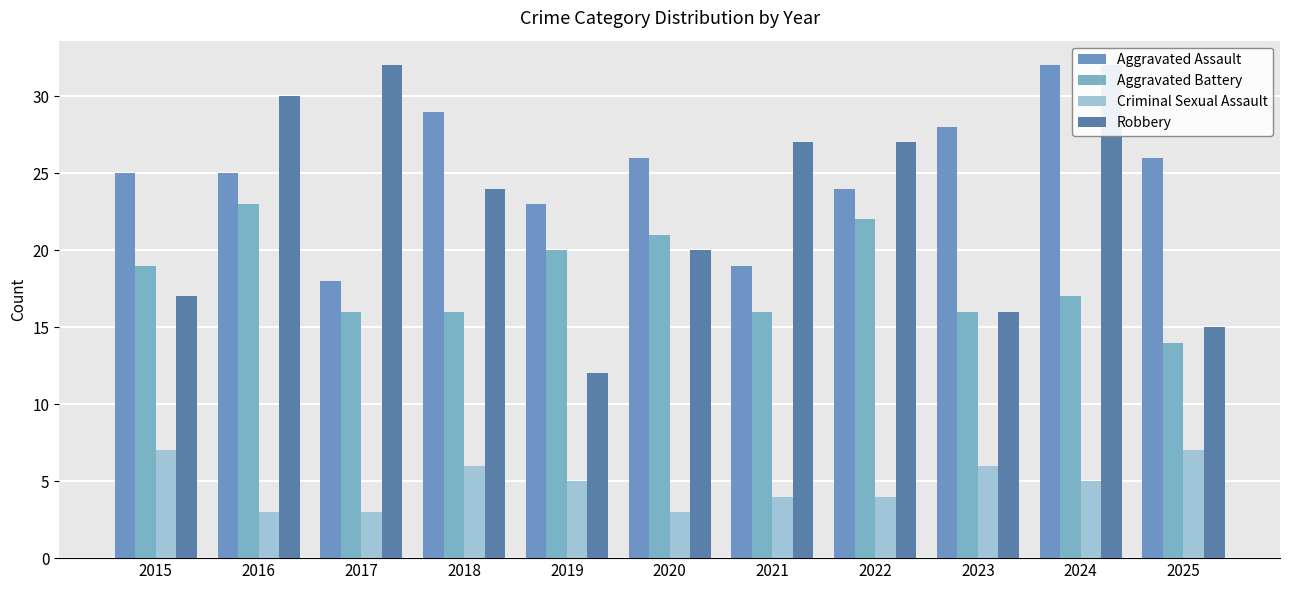

Reading left to right, transcribe all the data shown in this chart.

Aggravated Assault: 2015=25	2016=25	2017=18	2018=29	2019=23	2020=26	2021=19	2022=24	2023=28	2024=32	2025=26
Aggravated Battery: 2015=19	2016=23	2017=16	2018=16	2019=20	2020=21	2021=16	2022=22	2023=16	2024=17	2025=14
Criminal Sexual Assault: 2015=7	2016=3	2017=3	2018=6	2019=5	2020=3	2021=4	2022=4	2023=6	2024=5	2025=7
Robbery: 2015=17	2016=30	2017=32	2018=24	2019=12	2020=20	2021=27	2022=27	2023=16	2024=32	2025=15